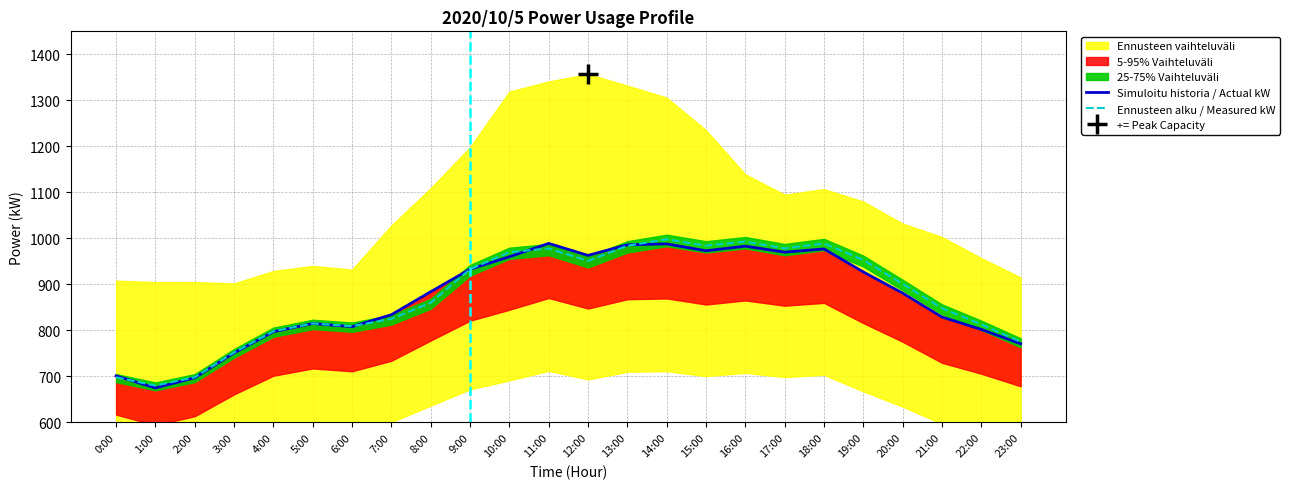

What is the maximum value for Ennusteen alku / Measured kW?

998